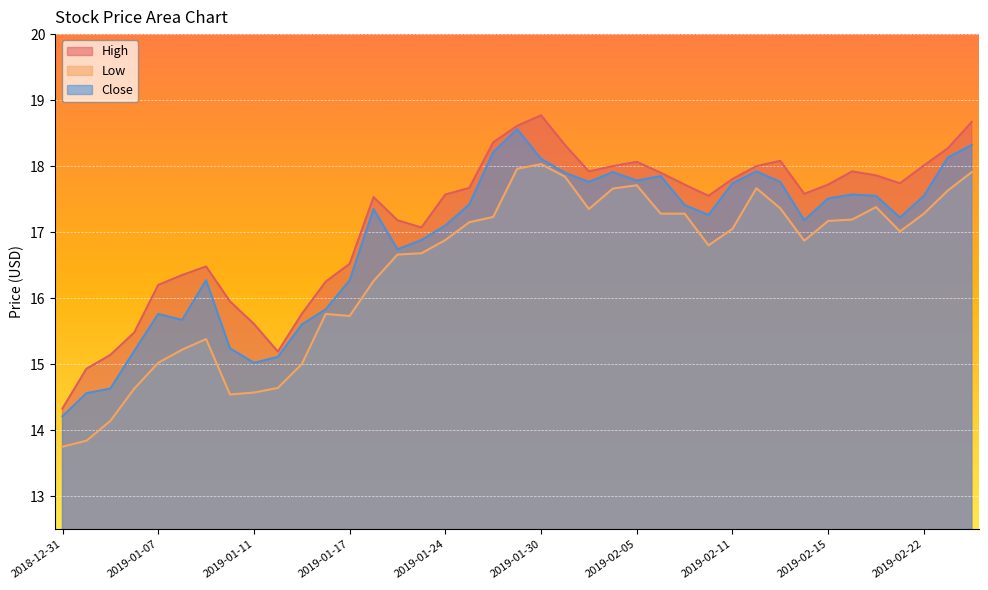

How many values in the Close series exceed 17?

24